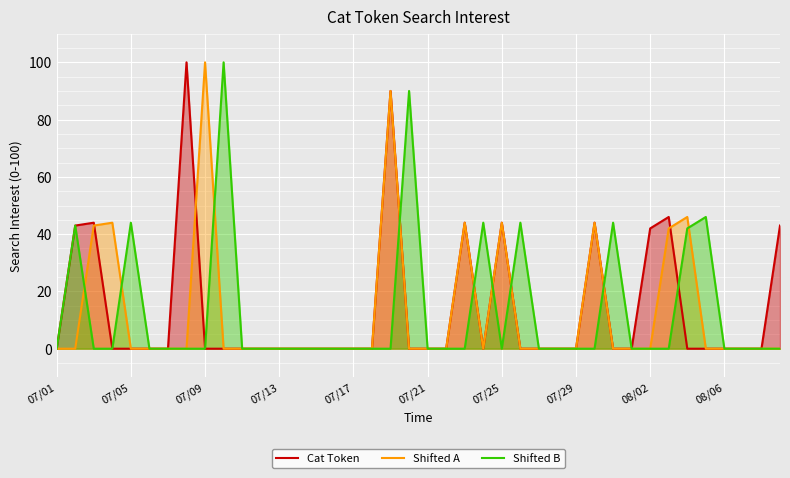

The Shifted B series shows 0 at 39. True or false?

True